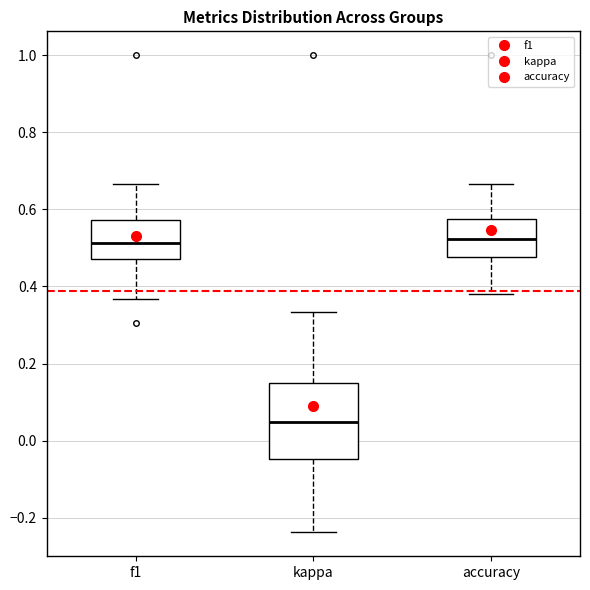

Comparing the boxes themselves (not the whiskers), which one is the tallest?

kappa